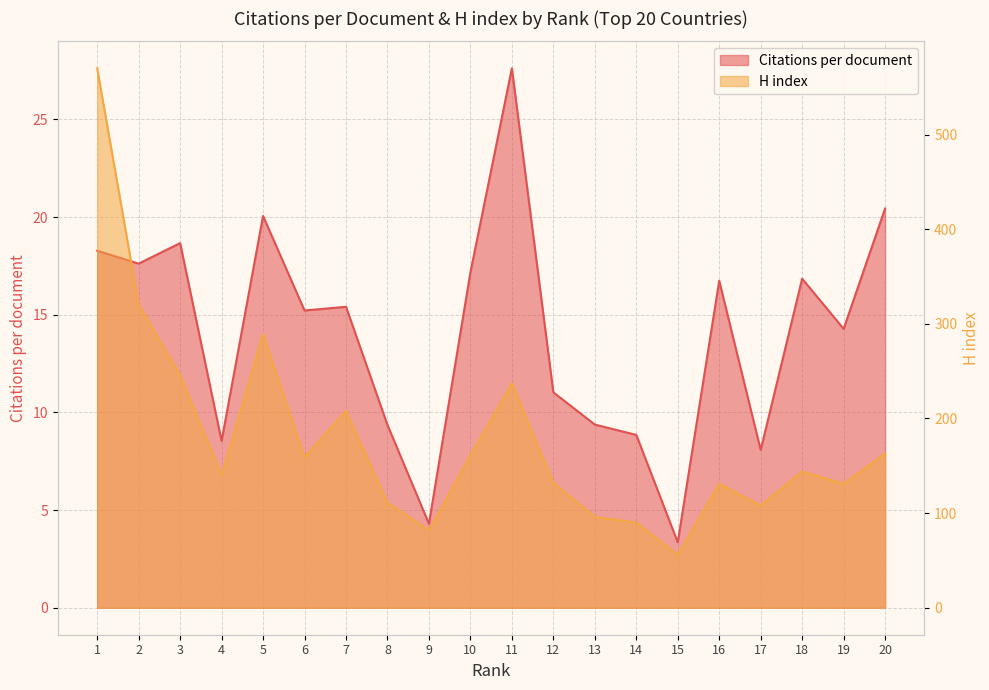

What is the greatest value displayed?

570.0